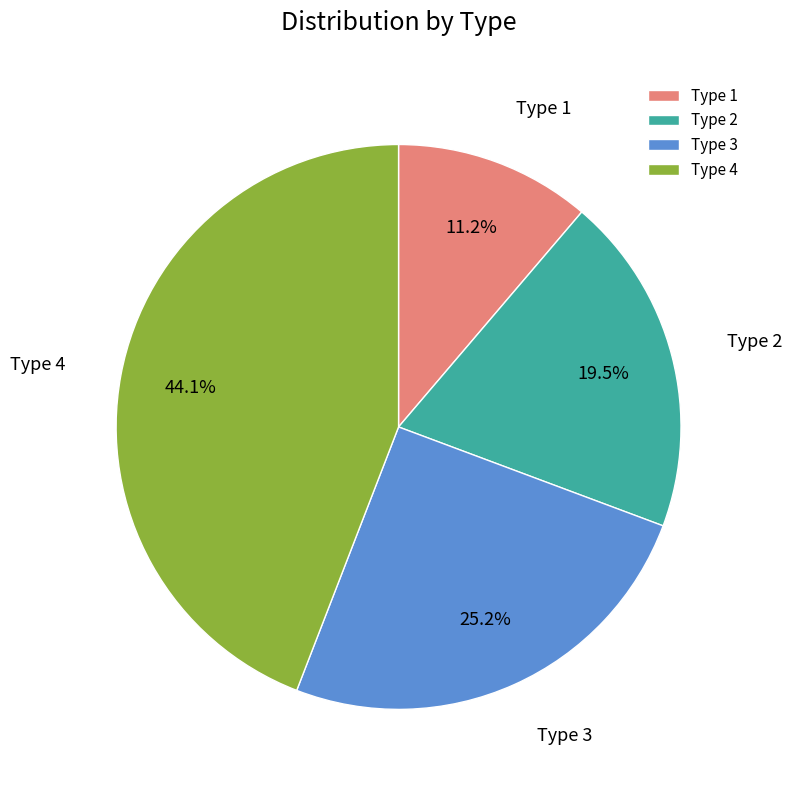

Do Type 4 and Type 2 together represent more than half of the pie?

Yes